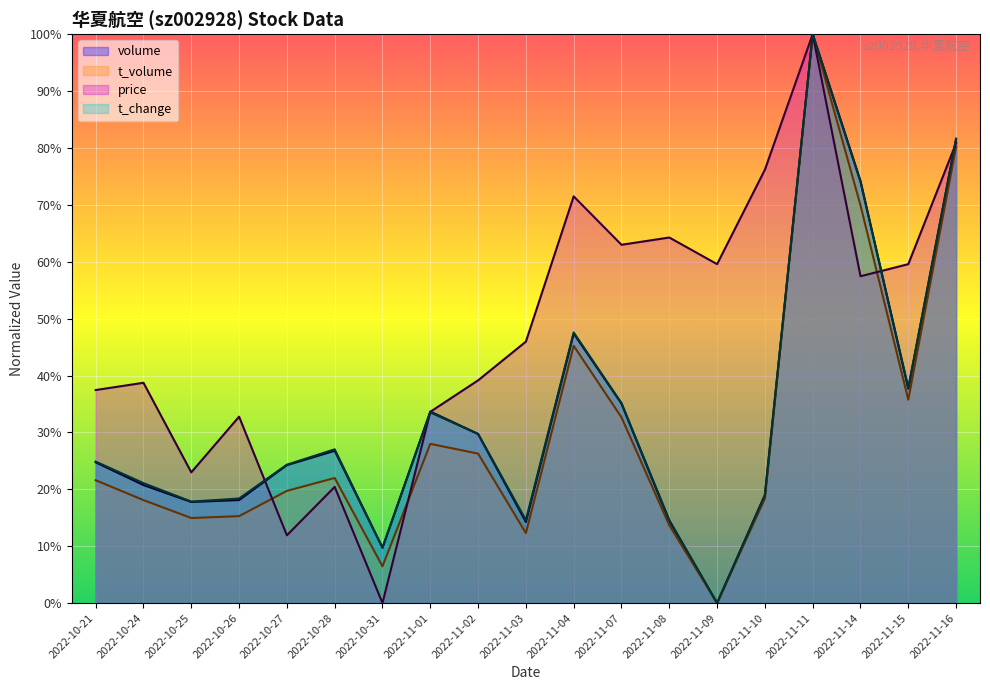

The value of t_change at 2022-11-07 is 35.1. True or false?

True